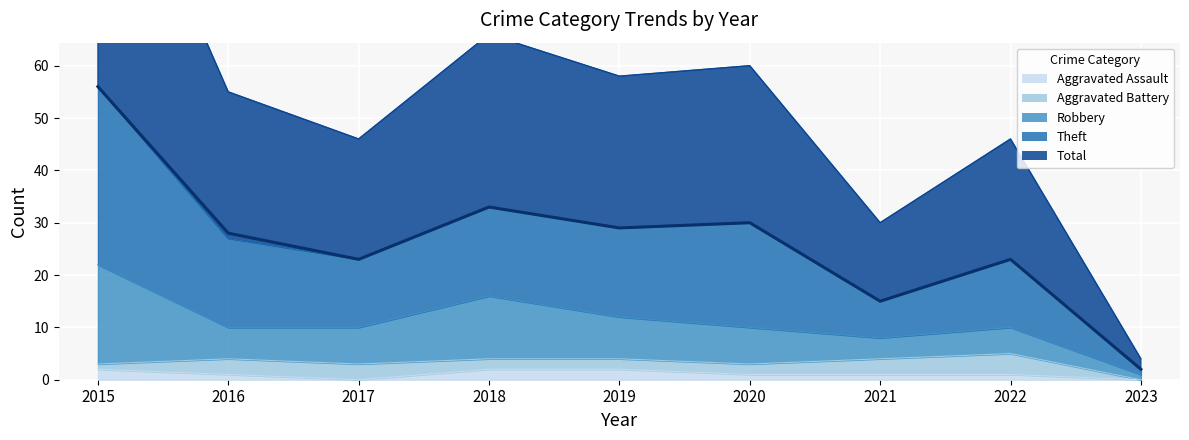

Which series has the largest total across all categories?

Total